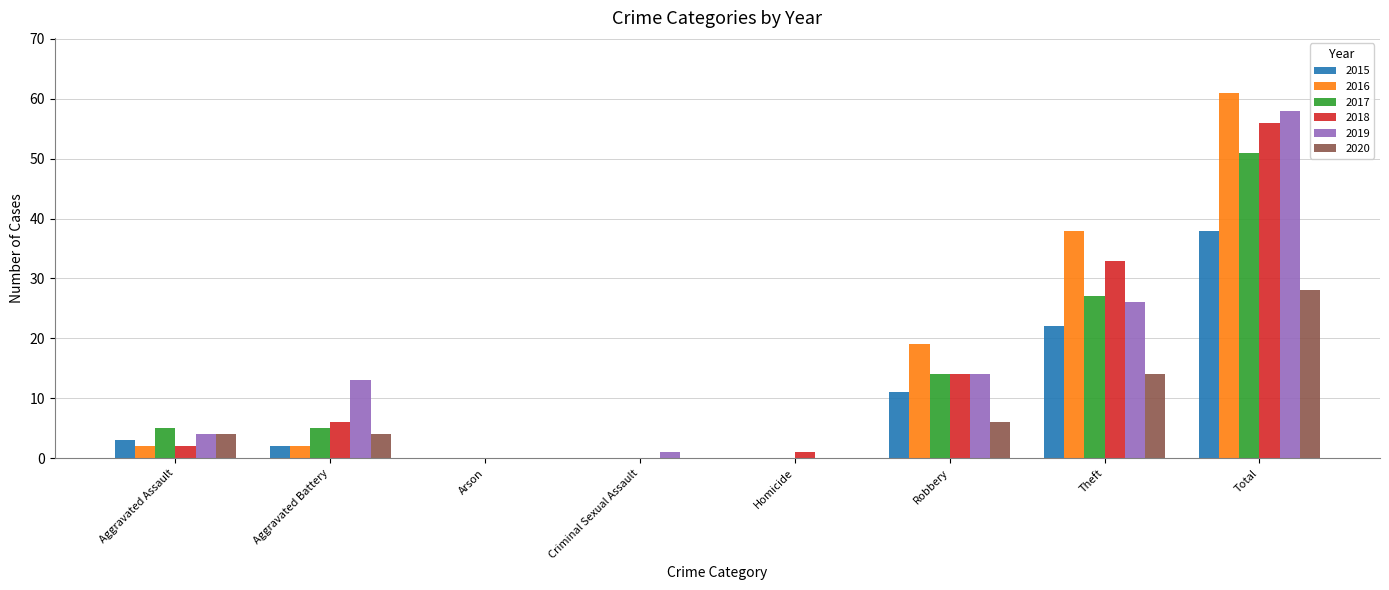

The value of 2019 at Aggravated Battery is 13. True or false?

True